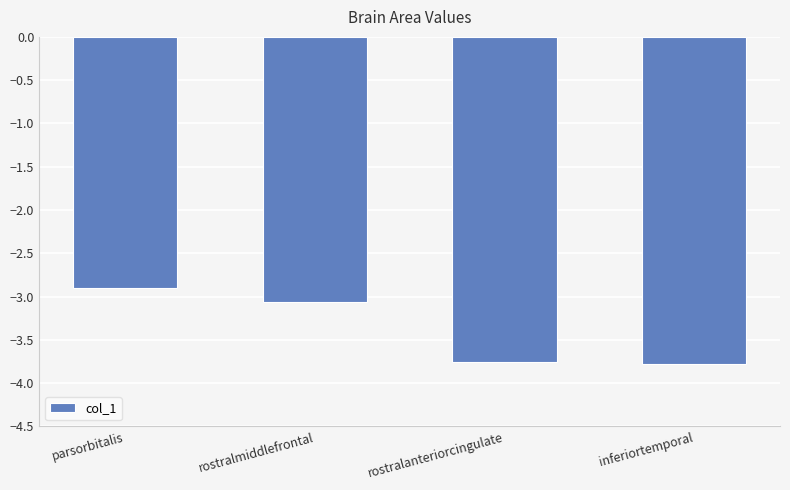

What is the change in value from parsorbitalis to rostralmiddlefrontal?

-0.2